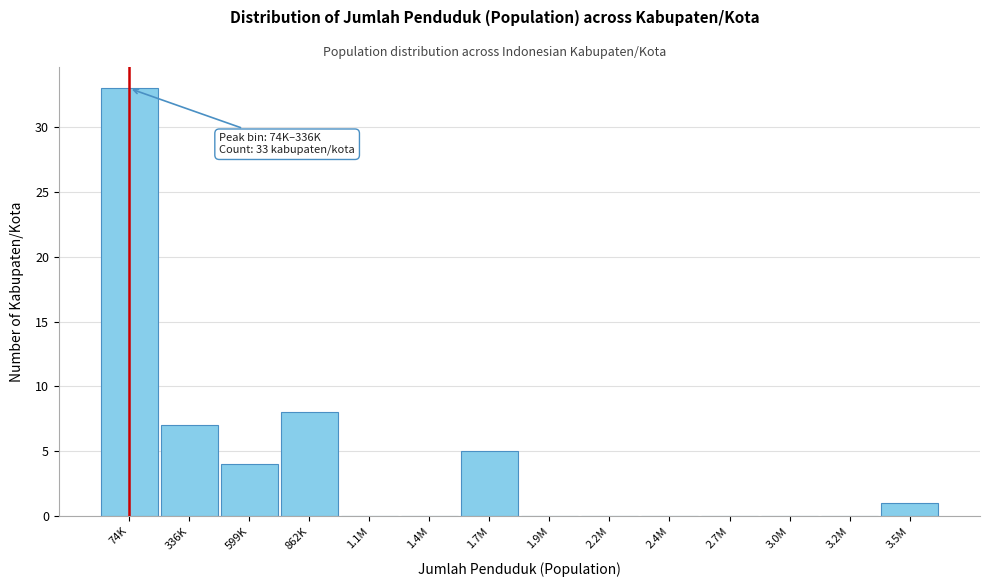

Reading left to right, transcribe all the data shown in this chart.

74K=33	336K=7	599K=4	862K=8	1.1M=0	1.4M=0	1.7M=5	1.9M=0	2.2M=0	2.4M=0	2.7M=0	3.0M=0	3.2M=0	3.5M=1